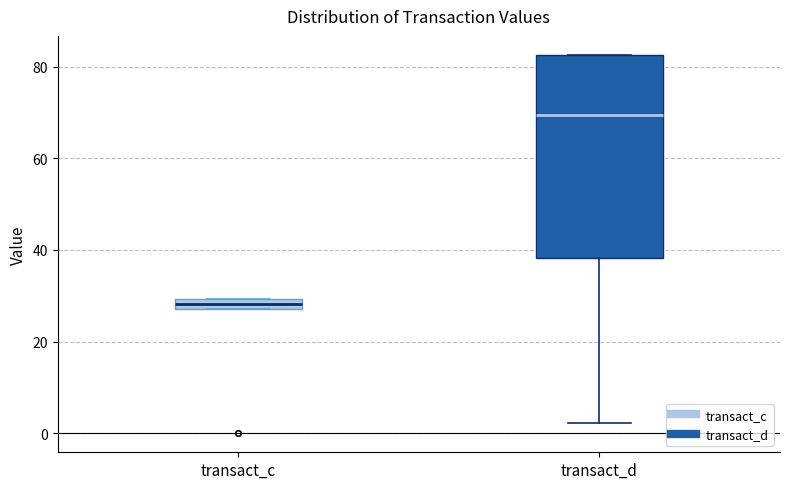

Where does the median line of the box for transact_d sit on the y-axis? The values are not printed on the chart, so give them approximately, as read against the axis.

70